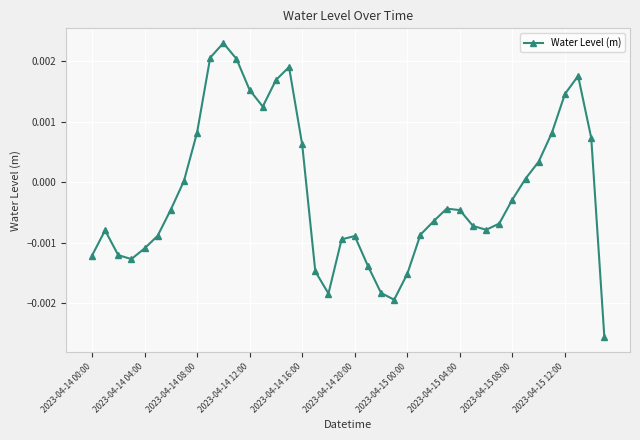

True or false: the data has more than 1 interior local peaks.

True